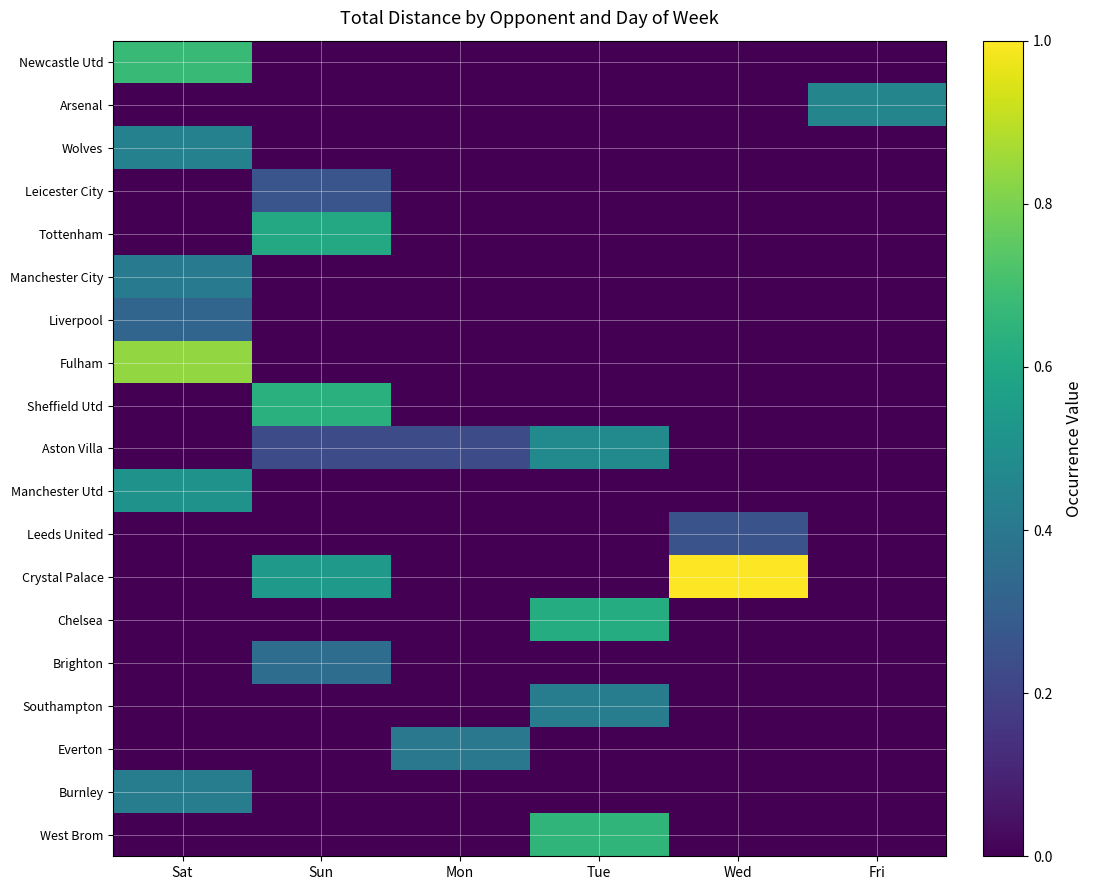

Reading left to right, what are all the values shown in this chart?

Newcastle Utd: Sat=0.7	Sun=0.0	Mon=0.0	Tue=0.0	Wed=0.0	Fri=0.0
Arsenal: Sat=0.0	Sun=0.0	Mon=0.0	Tue=0.0	Wed=0.0	Fri=0.5
Wolves: Sat=0.4	Sun=0.0	Mon=0.0	Tue=0.0	Wed=0.0	Fri=0.0
Leicester City: Sat=0.0	Sun=0.3	Mon=0.0	Tue=0.0	Wed=0.0	Fri=0.0
Tottenham: Sat=0.0	Sun=0.6	Mon=0.0	Tue=0.0	Wed=0.0	Fri=0.0
Manchester City: Sat=0.4	Sun=0.0	Mon=0.0	Tue=0.0	Wed=0.0	Fri=0.0
Liverpool: Sat=0.3	Sun=0.0	Mon=0.0	Tue=0.0	Wed=0.0	Fri=0.0
Fulham: Sat=0.8	Sun=0.0	Mon=0.0	Tue=0.0	Wed=0.0	Fri=0.0
Sheffield Utd: Sat=0.0	Sun=0.6	Mon=0.0	Tue=0.0	Wed=0.0	Fri=0.0
Aston Villa: Sat=0.0	Sun=0.2	Mon=0.2	Tue=0.5	Wed=0.0	Fri=0.0
Manchester Utd: Sat=0.5	Sun=0.0	Mon=0.0	Tue=0.0	Wed=0.0	Fri=0.0
Leeds United: Sat=0.0	Sun=0.0	Mon=0.0	Tue=0.0	Wed=0.3	Fri=0.0
Crystal Palace: Sat=0.0	Sun=0.5	Mon=0.0	Tue=0.0	Wed=1.0	Fri=0.0
Chelsea: Sat=0.0	Sun=0.0	Mon=0.0	Tue=0.6	Wed=0.0	Fri=0.0
Brighton: Sat=0.0	Sun=0.4	Mon=0.0	Tue=0.0	Wed=0.0	Fri=0.0
Southampton: Sat=0.0	Sun=0.0	Mon=0.0	Tue=0.4	Wed=0.0	Fri=0.0
Everton: Sat=0.0	Sun=0.0	Mon=0.4	Tue=0.0	Wed=0.0	Fri=0.0
Burnley: Sat=0.4	Sun=0.0	Mon=0.0	Tue=0.0	Wed=0.0	Fri=0.0
West Brom: Sat=0.0	Sun=0.0	Mon=0.0	Tue=0.7	Wed=0.0	Fri=0.0